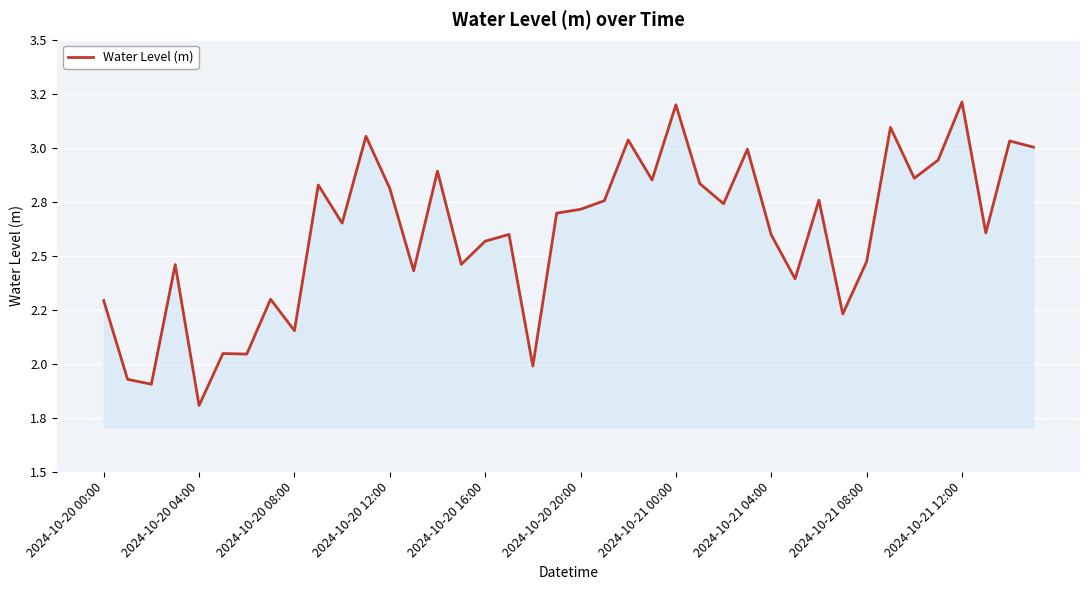

At which category does the chart reach its minimum across all series?

2024-10-20 04:00